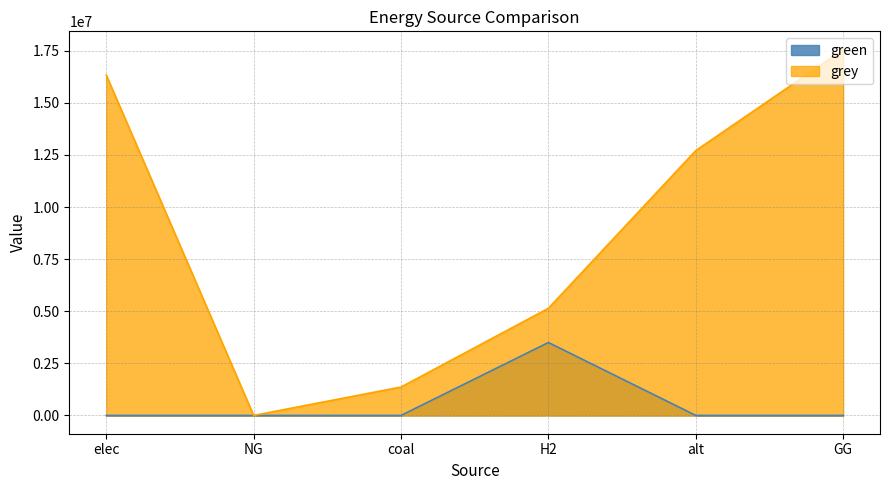

How many values in grey are above zero?

5